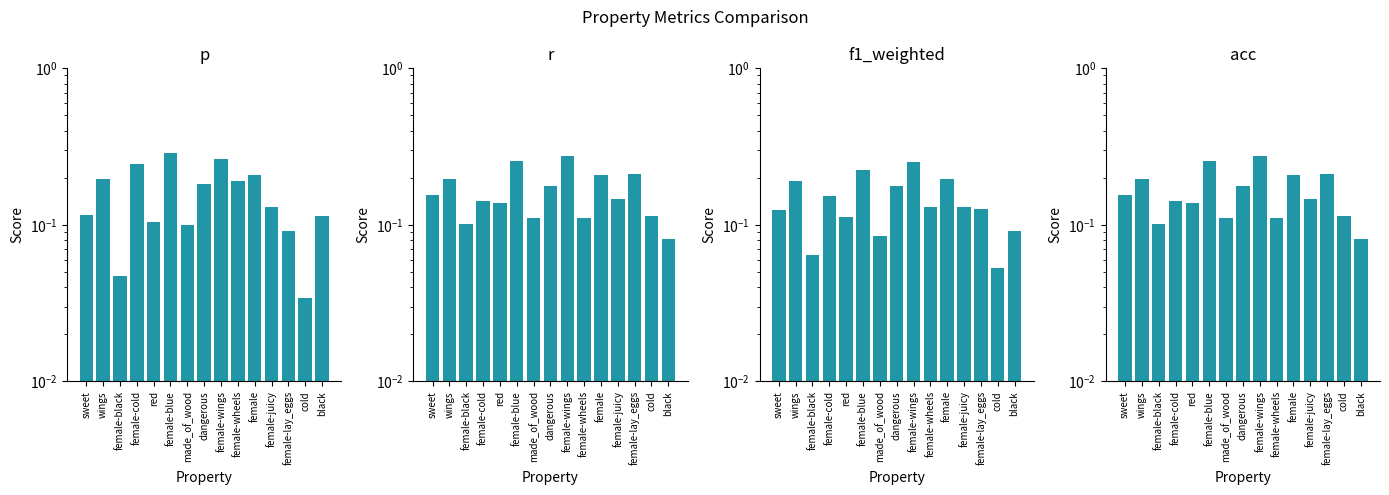

What is the total value across all series at female-wings?

1.1